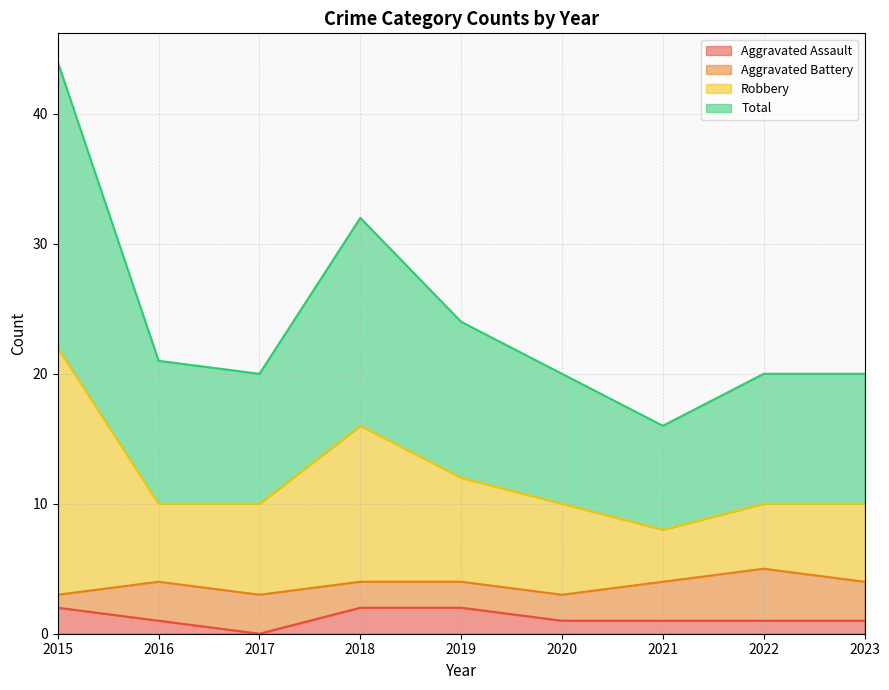

At which label does Total reach its peak?

2015